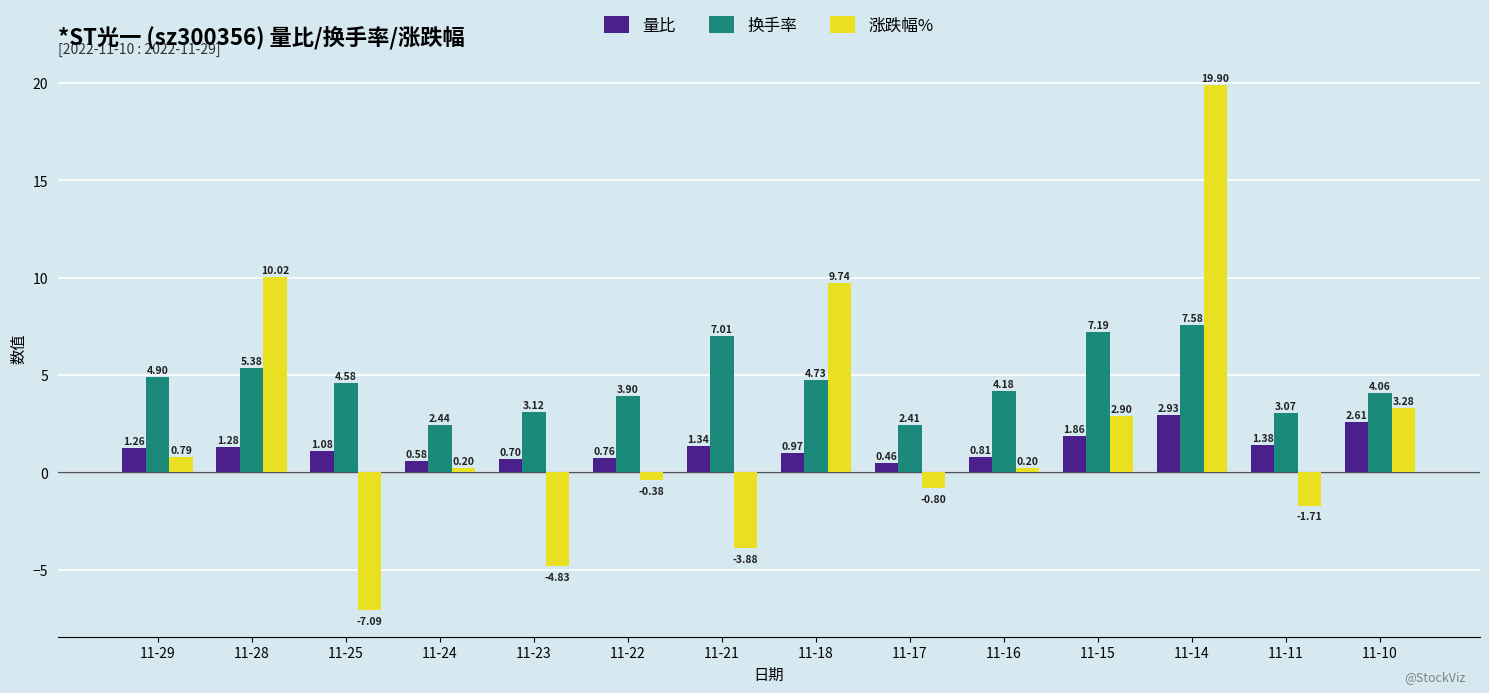

What is the sum of the 换手率 values at 11-15 and 11-17?

9.6